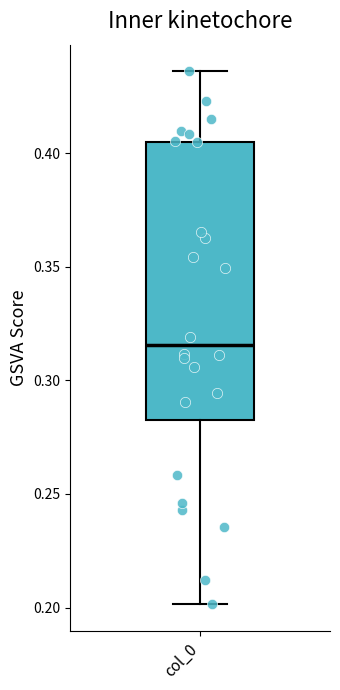

Transcribe this box plot: give where the median line is, the range the box spans, and where the two whiskers end, as read against the y-axis. The values are not printed on the chart, so give them approximately, as read against the axis.

median 0.315, box 0.285 to 0.405, whiskers 0.200 to 0.435